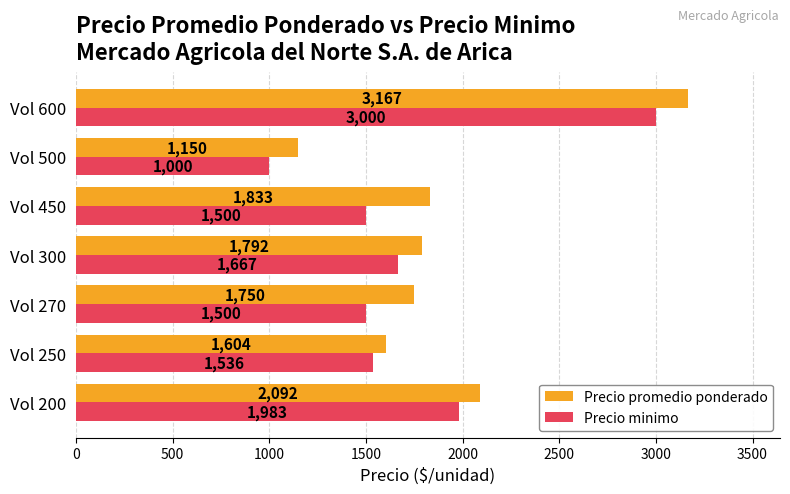

What is the average value of the Precio minimo series?

1741